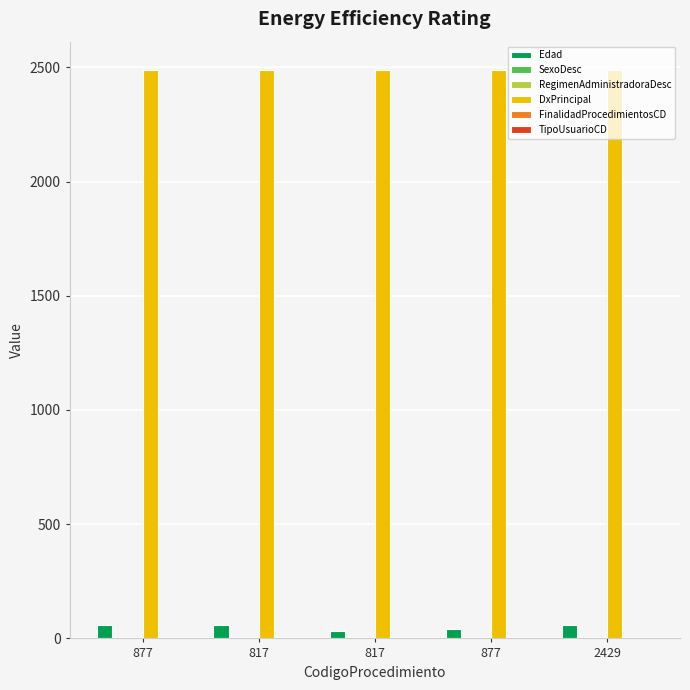

Which series changed the most between 817 and 877?

Edad